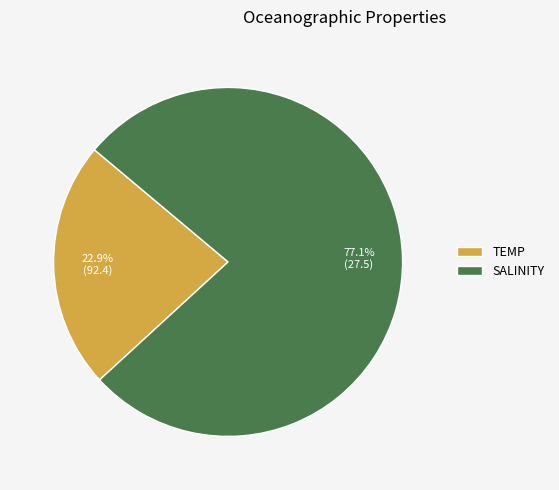

Rank the categories by value from highest to lowest.

SALINITY, TEMP